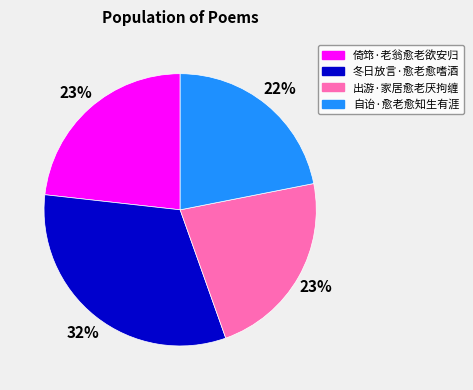

Does 出游·家居愈老厌拘缠 account for over 50% of the chart?

No